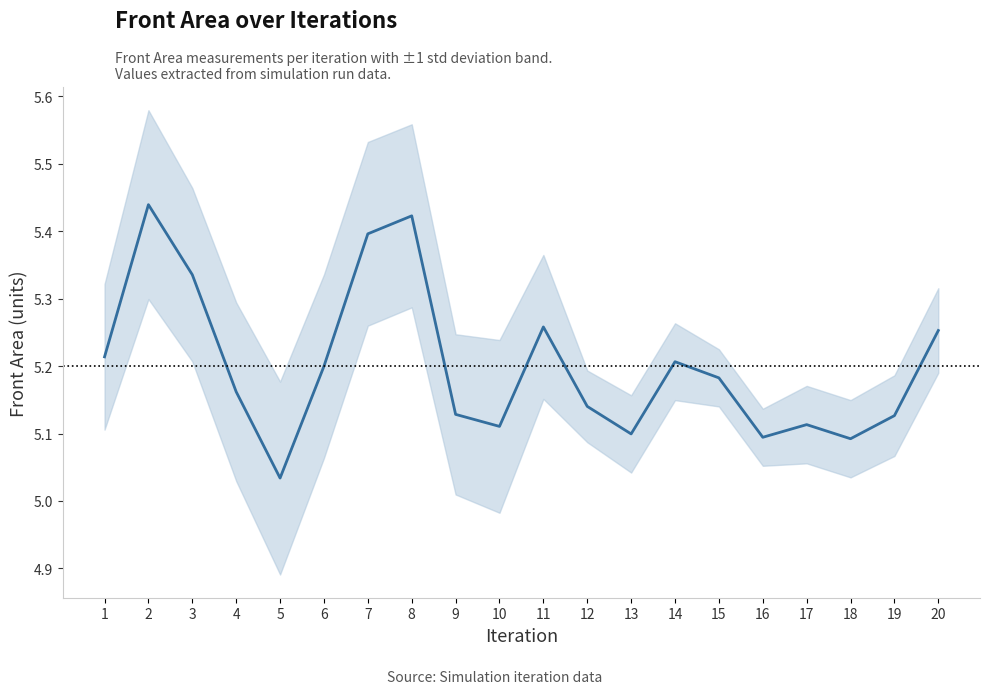

The chart shows a value of 9.1 at 10. True or false?

False